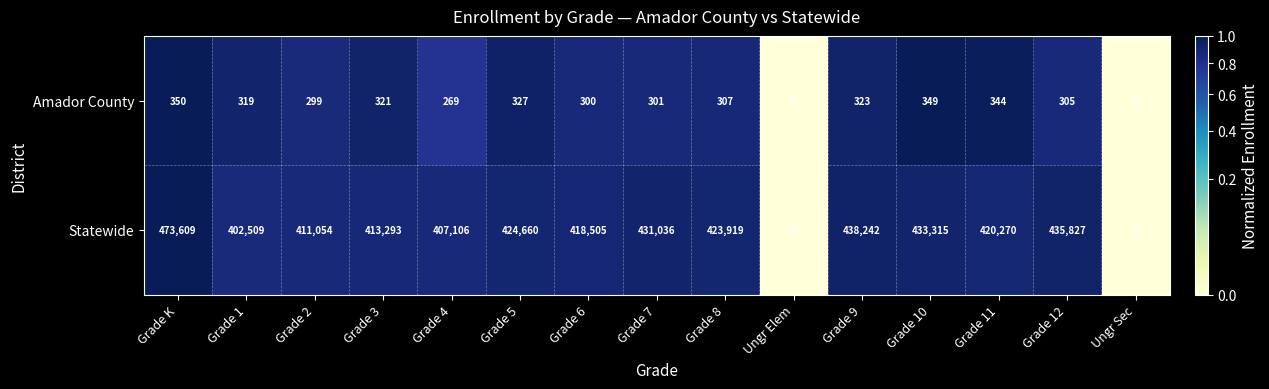

What is the greatest value displayed?

473609